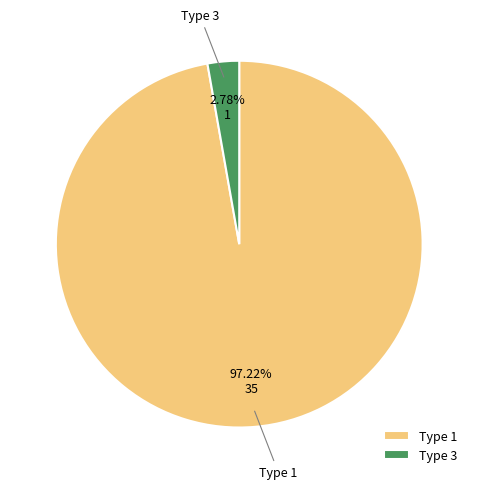

Is there any slice that represents more than half of the pie?

Yes